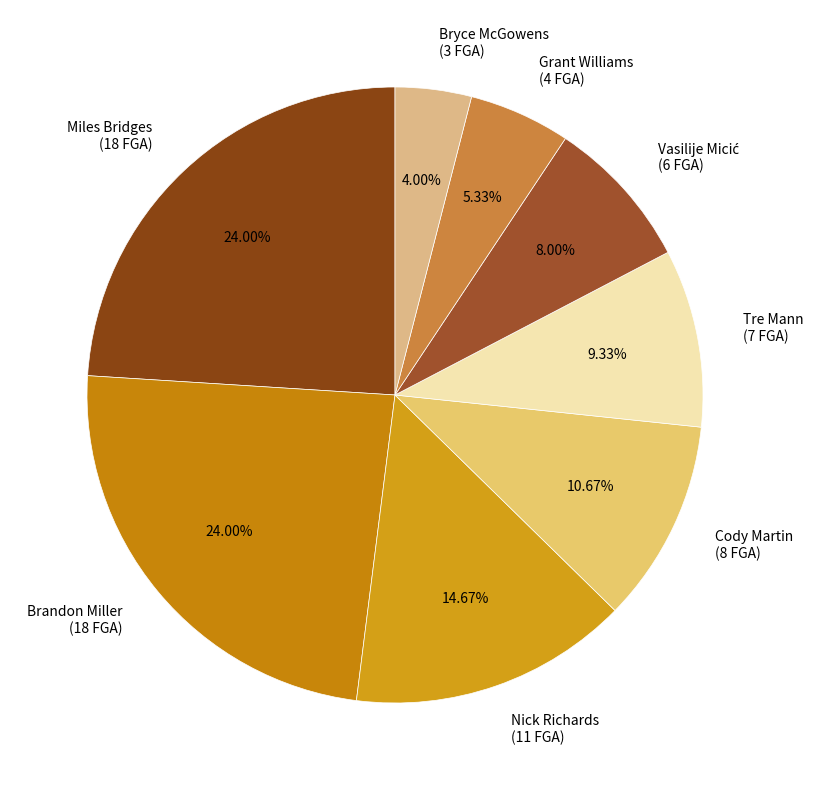

Approximately how many times larger is the value at Brandon Miller compared to Grant Williams?

4.5